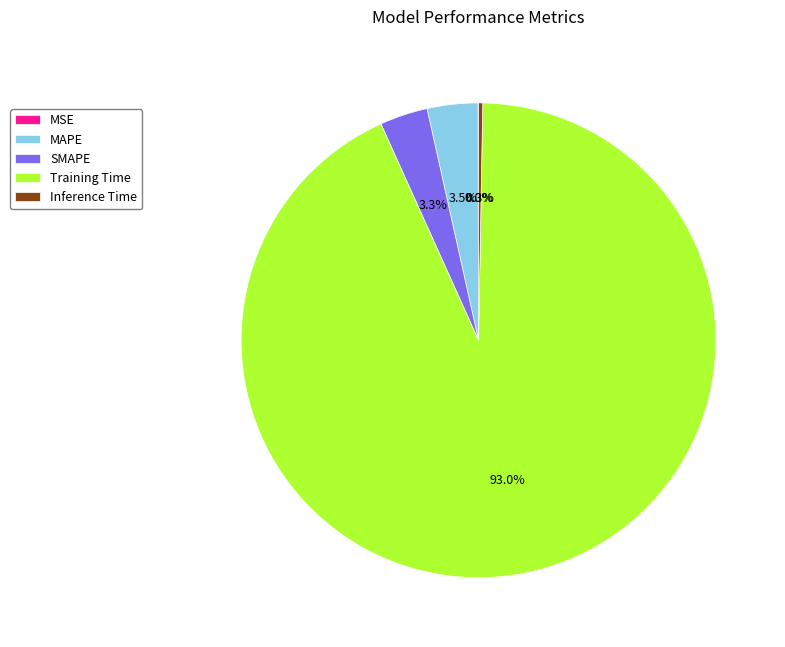

Which category has the biggest portion of the pie?

Training Time